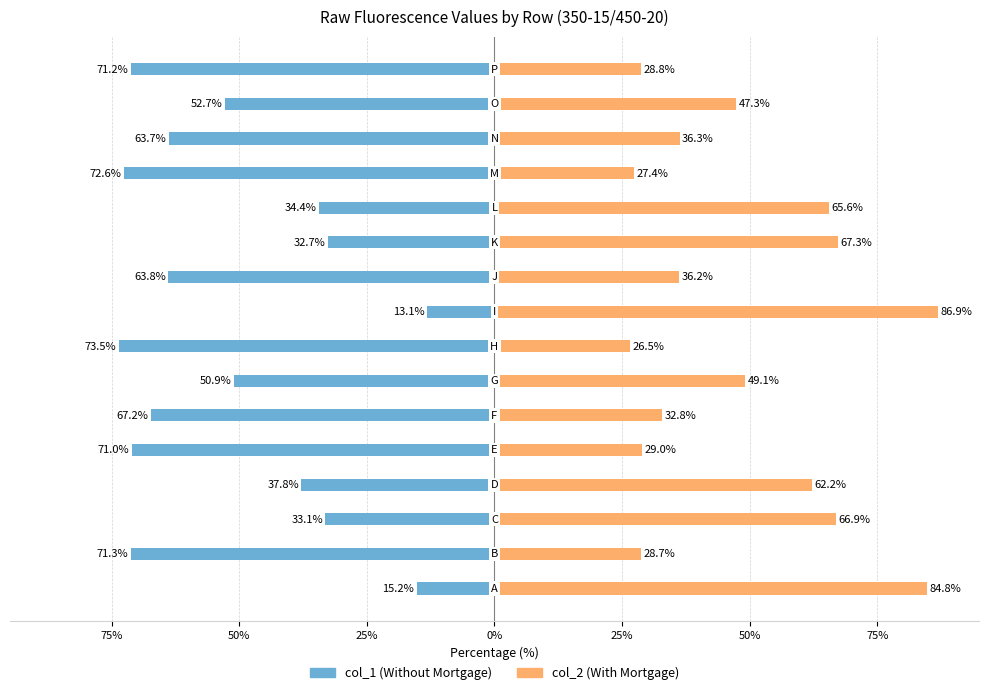

Does the chart contain stacked bars?

No